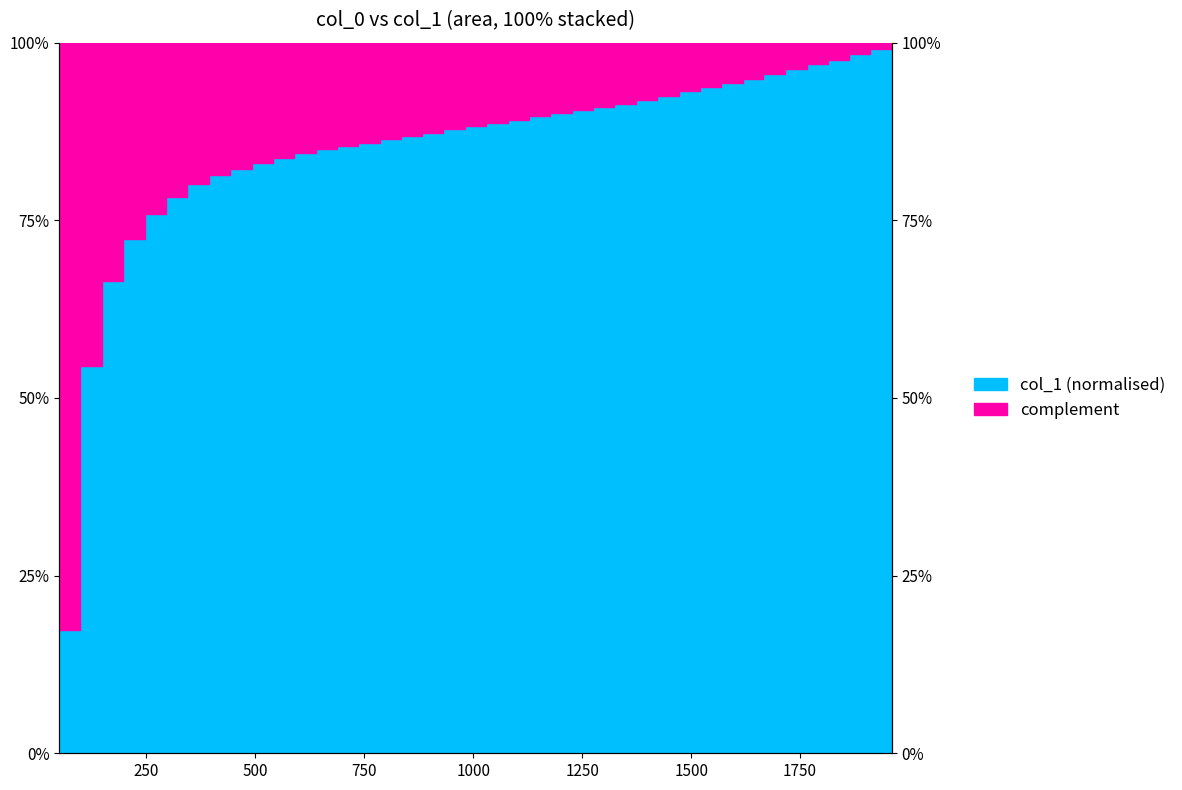

Which category has the highest value across all series?

1961